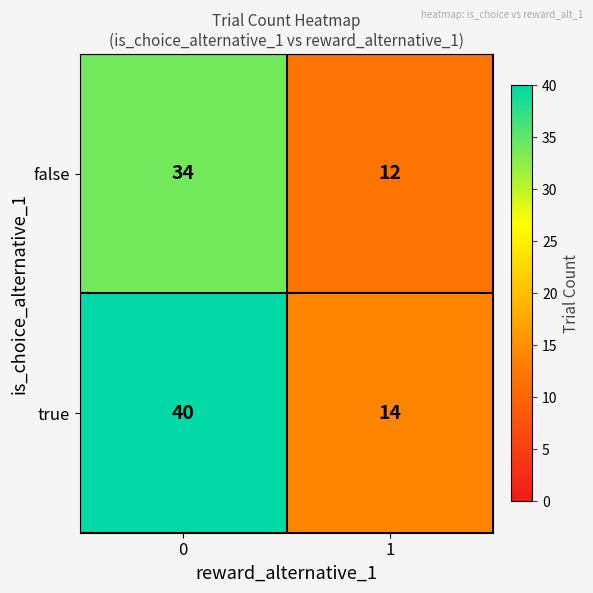

True or false: true has a value of 25 at 0.

False